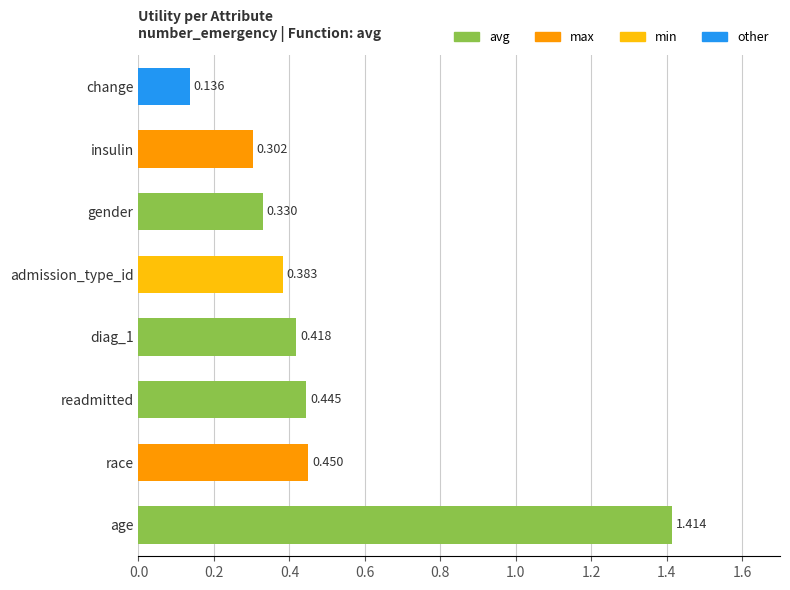

At which category does the chart reach its peak across all series?

age